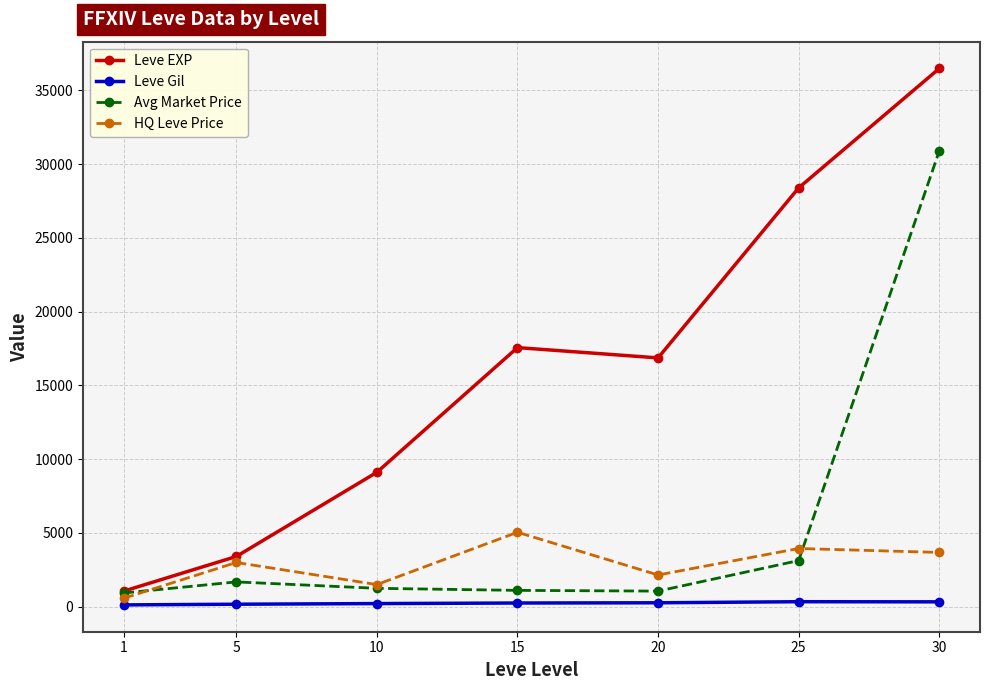

At which label does Leve EXP first exceed 16865?

15